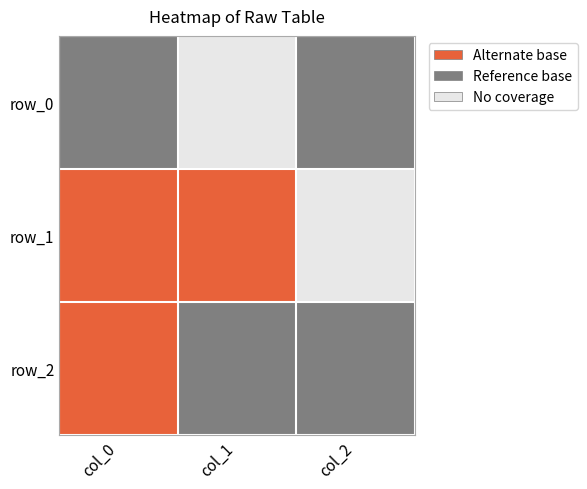

What is the spread (max minus min) of values at col_1?

2